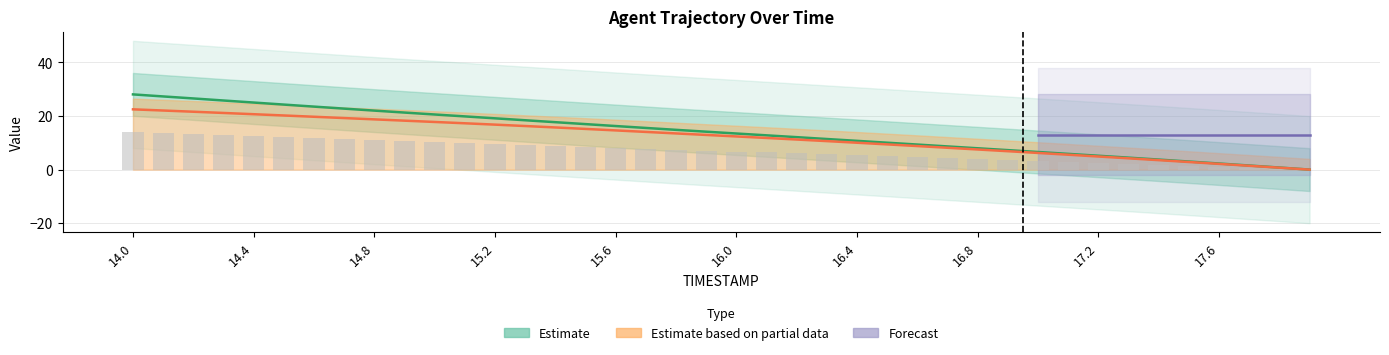

What is the label of the 38th bar from the left?

17.7